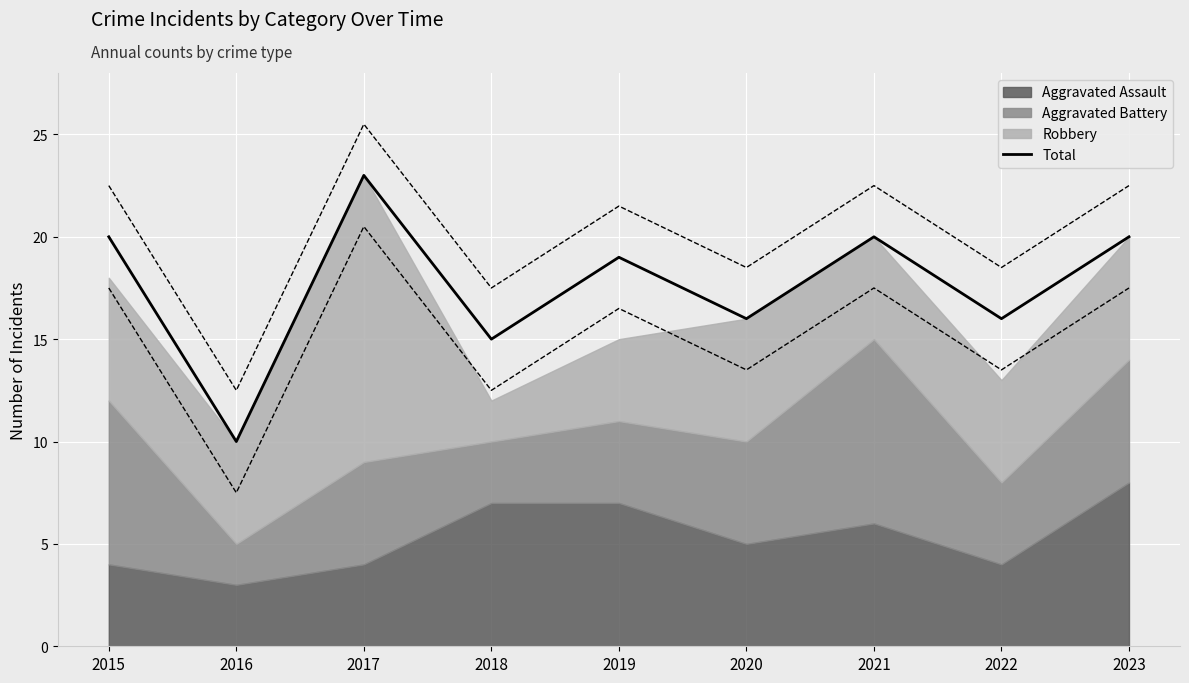

Count the number of categories in the chart.

9